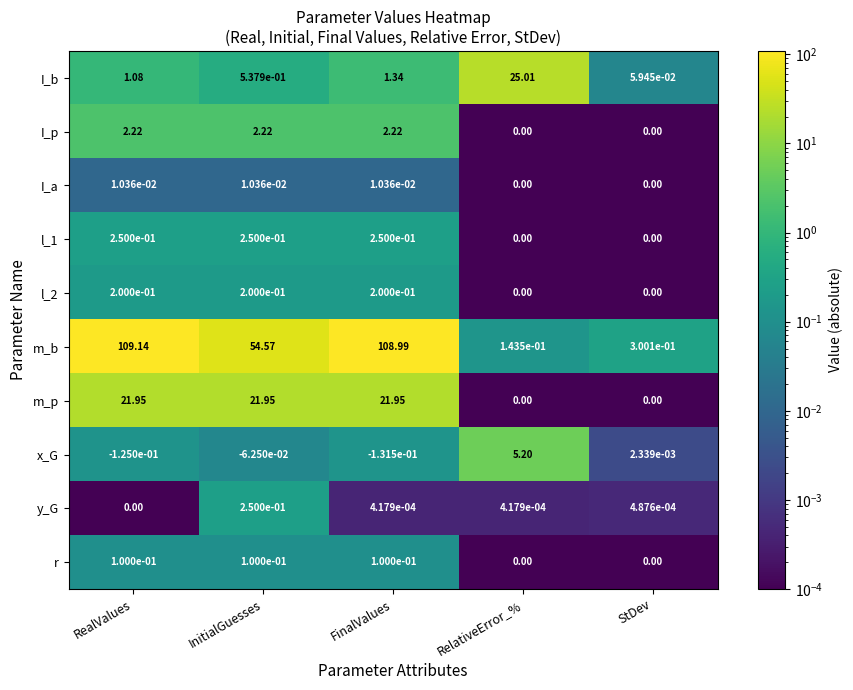

Is the value of I_b at InitialGuesses greater than the value of x_G at FinalValues?

Yes